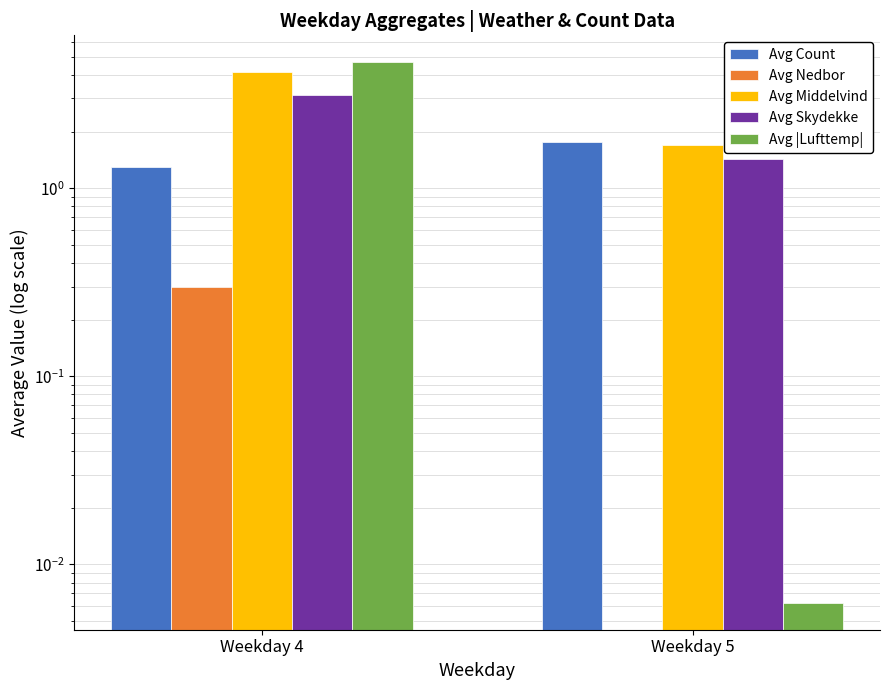

Reading left to right, transcribe all the data shown in this chart.

Avg Count: 1.3	1.8
Avg Nedbor: 0.3	0.0
Avg Middelvind: 4.2	1.7
Avg Skydekke: 3.1	1.4
Avg |Lufttemp|: 4.7	0.0